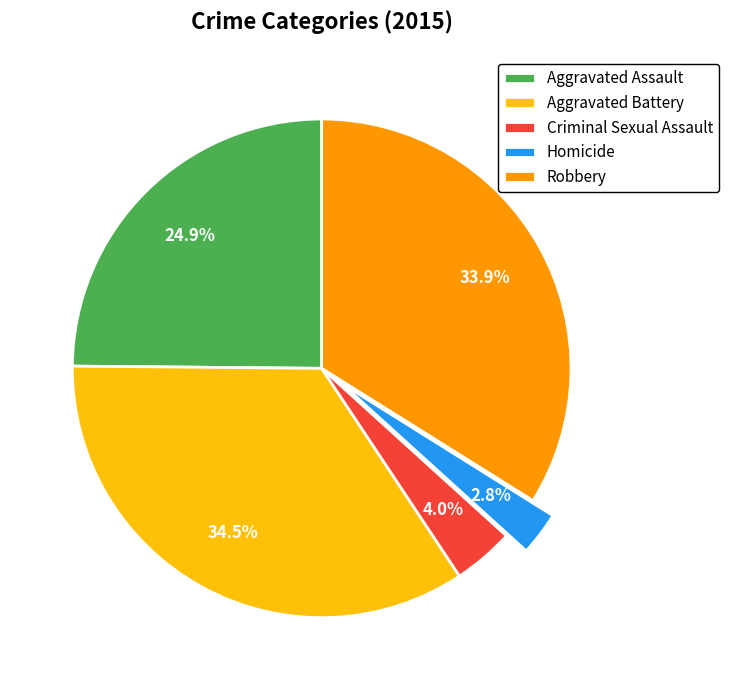

Do Robbery and Aggravated Assault together represent more than half of the pie?

Yes